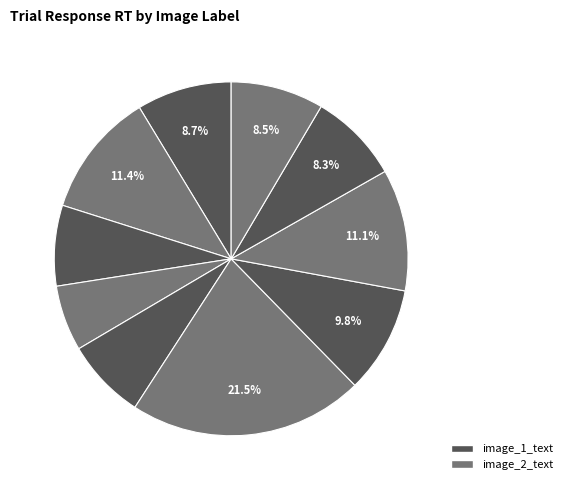

How many slices are in this pie chart?

10